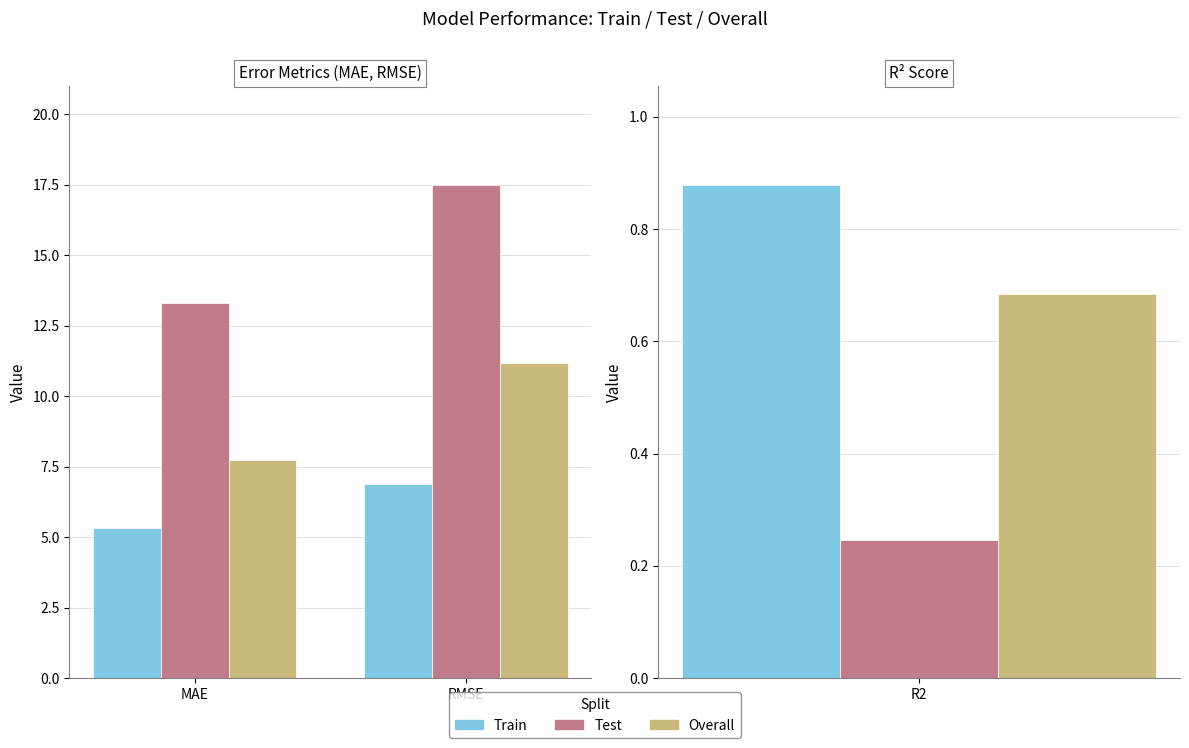

What is the value of the Train bar at the 2nd from the left?

6.9